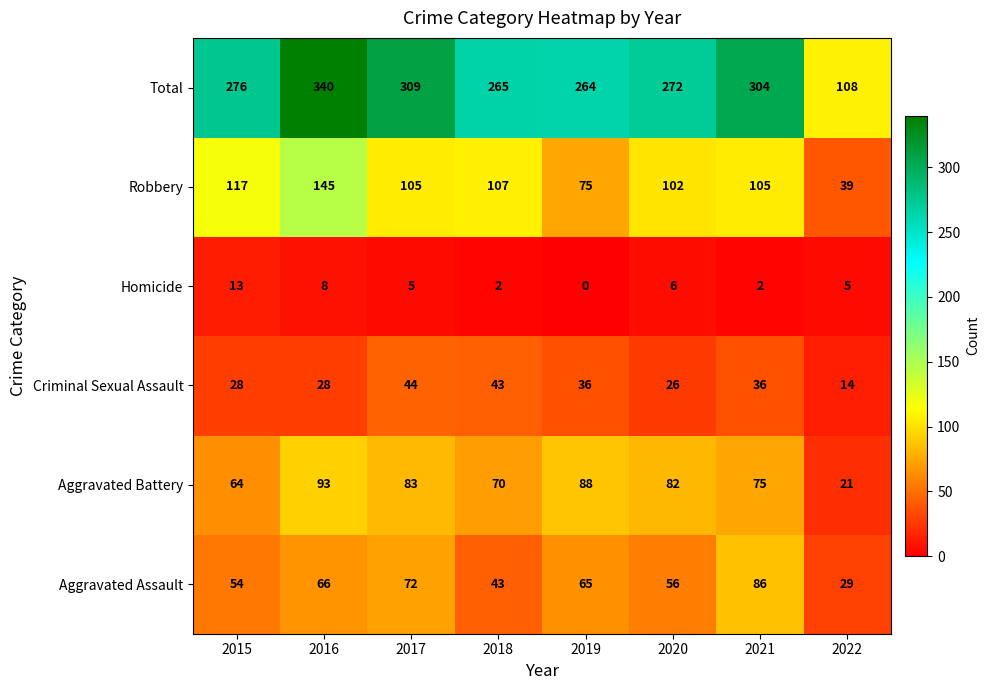

What is the difference between the Total values at 2017 and 2022?

201